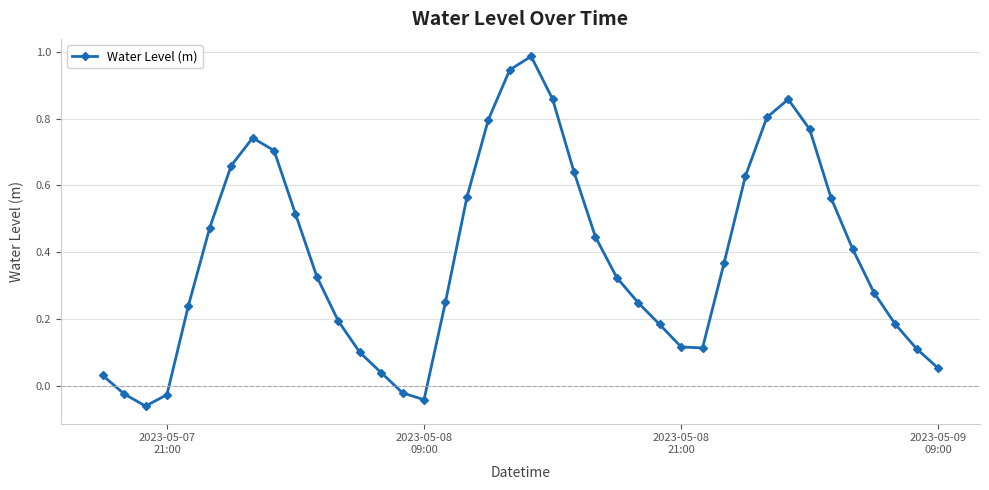

What is the sum of all values?

15.3